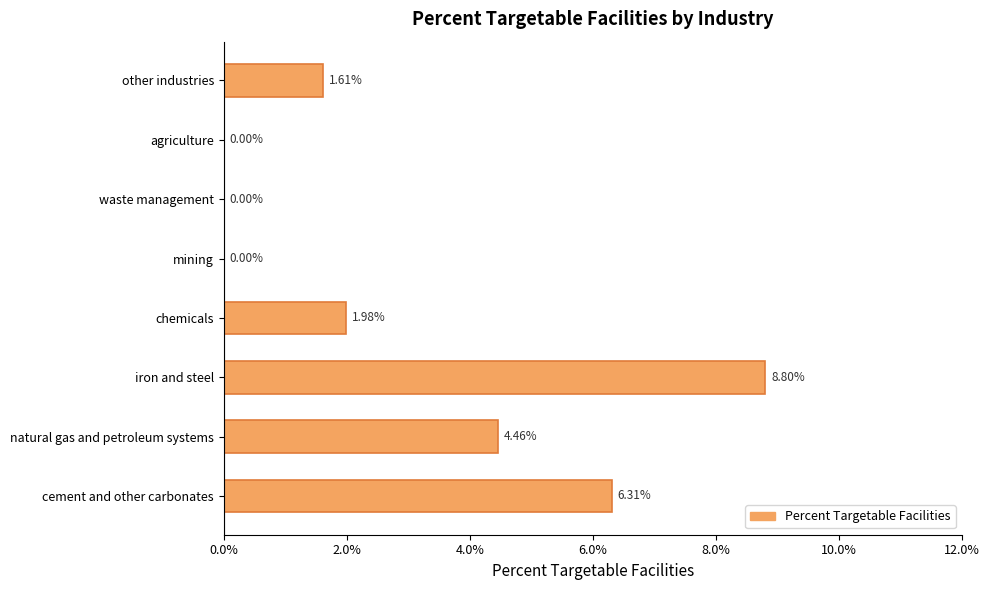

How many values are between 0 and 1?

8